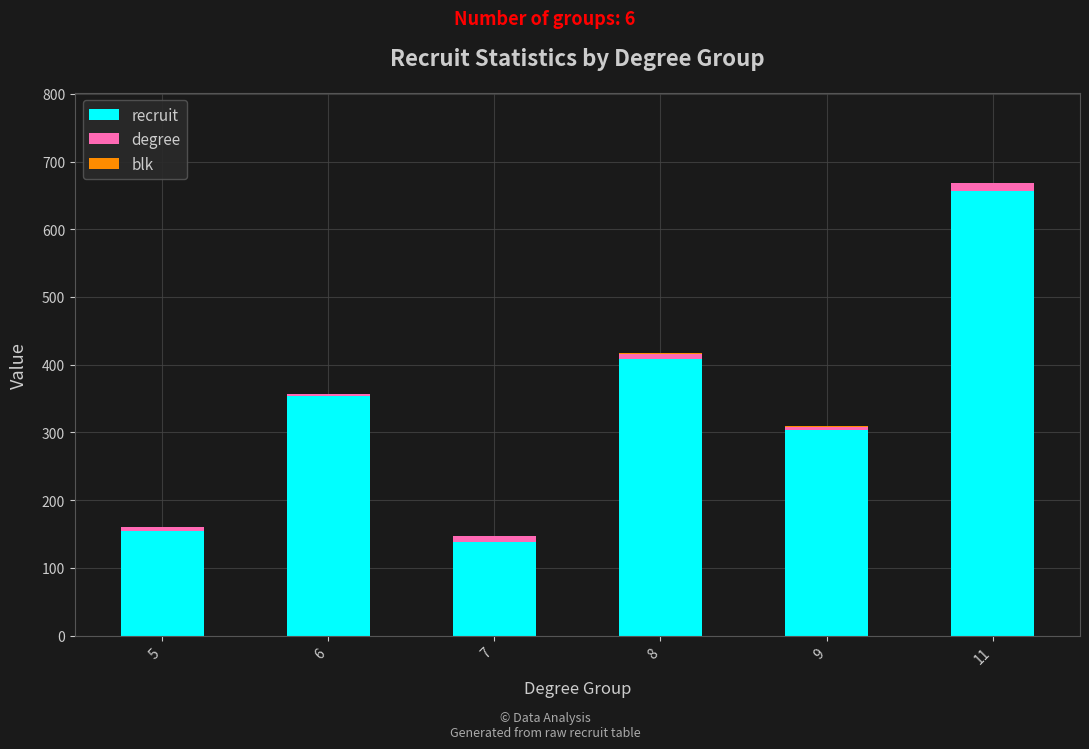

At which category is the sum across all series the highest?

11